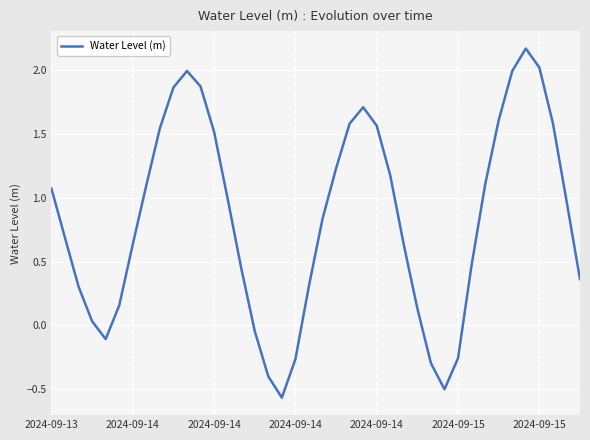

How many points are higher than both their immediate neighbors (excluding endpoints)?

3